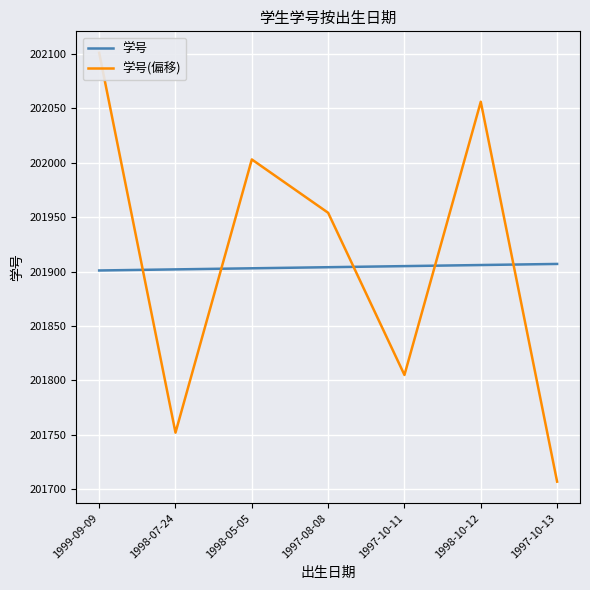

Count the 学号(偏移) values in the range 201752 to 202056.

5